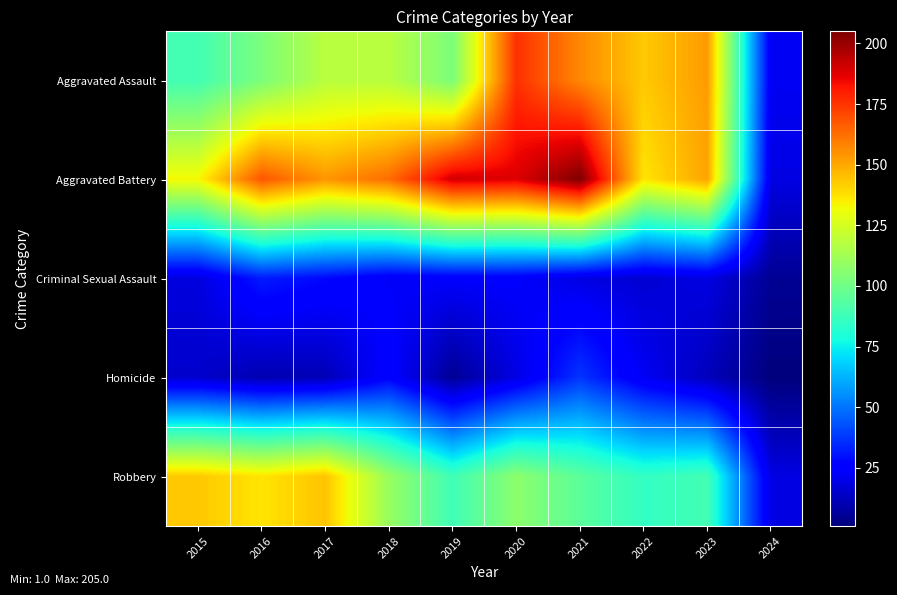

What is the minimum value shown in the chart?

1